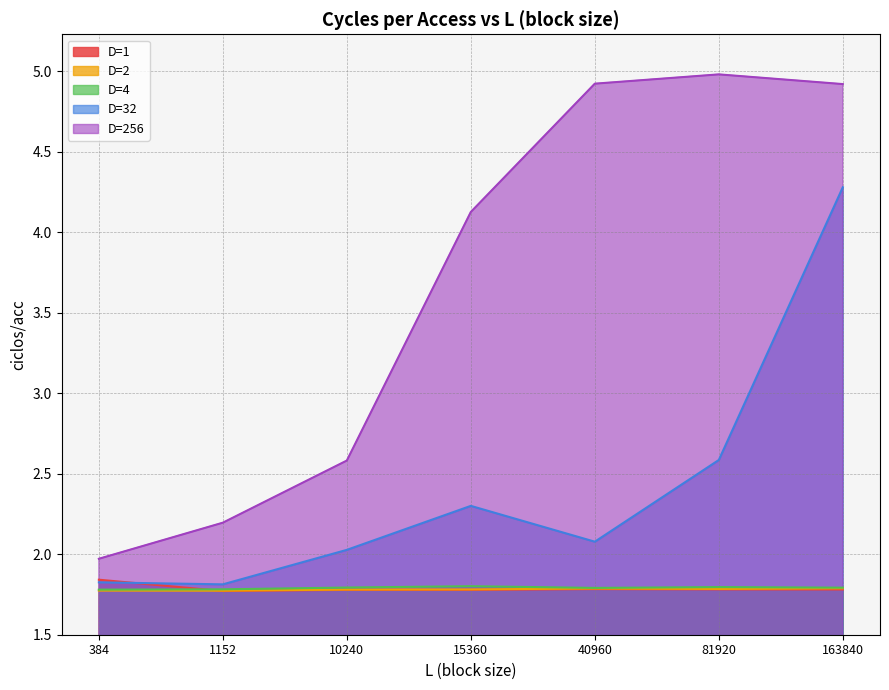

In D=32, how many points are lower than both neighbors (excluding endpoints)?

2